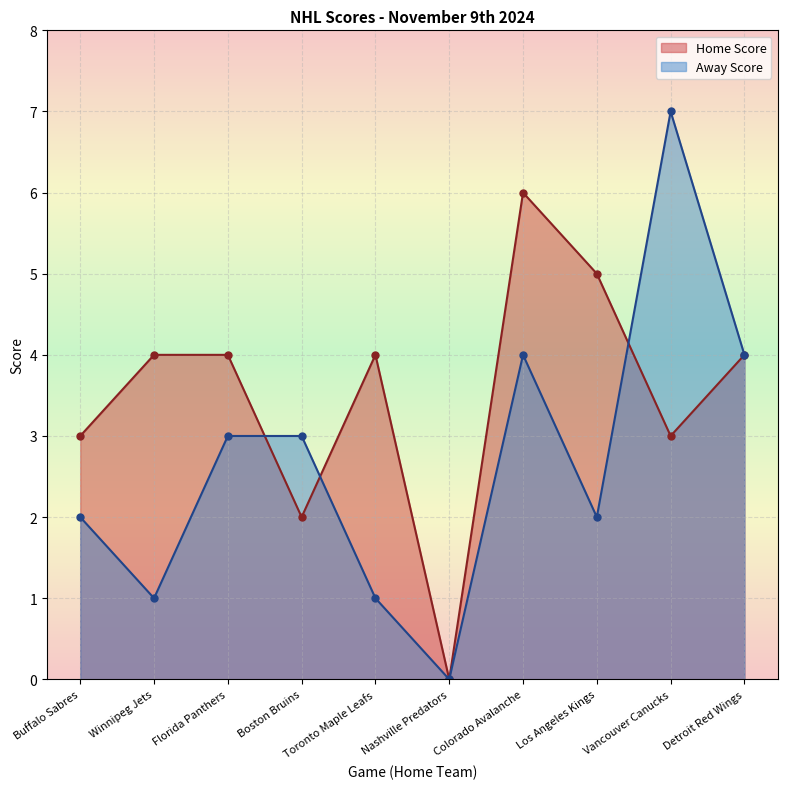

List the labels in order of value, largest first.

Colorado Avalanche, Los Angeles Kings, Winnipeg Jets, Florida Panthers, Toronto Maple Leafs, Detroit Red Wings, Buffalo Sabres, Vancouver Canucks, Boston Bruins, Nashville Predators